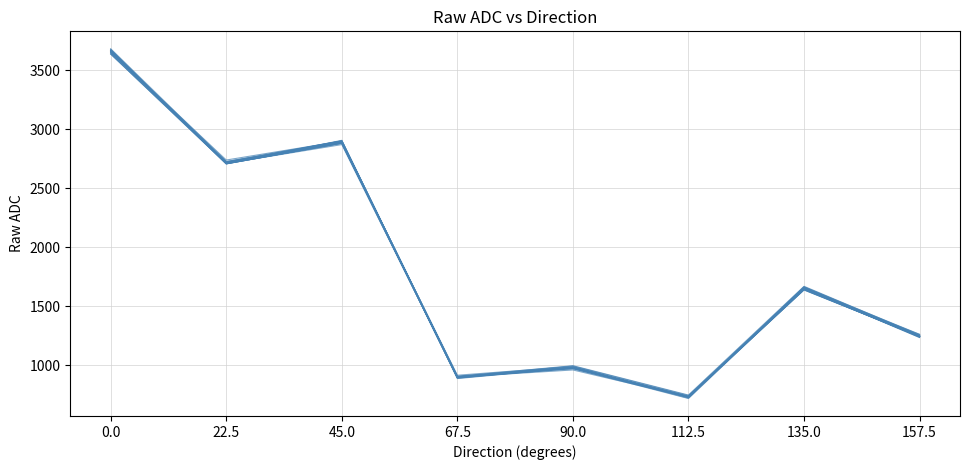

How many lines are shown in the chart?

1